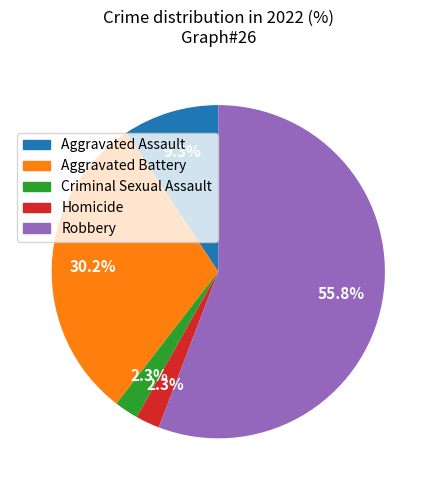

What is the majority slice?

Robbery